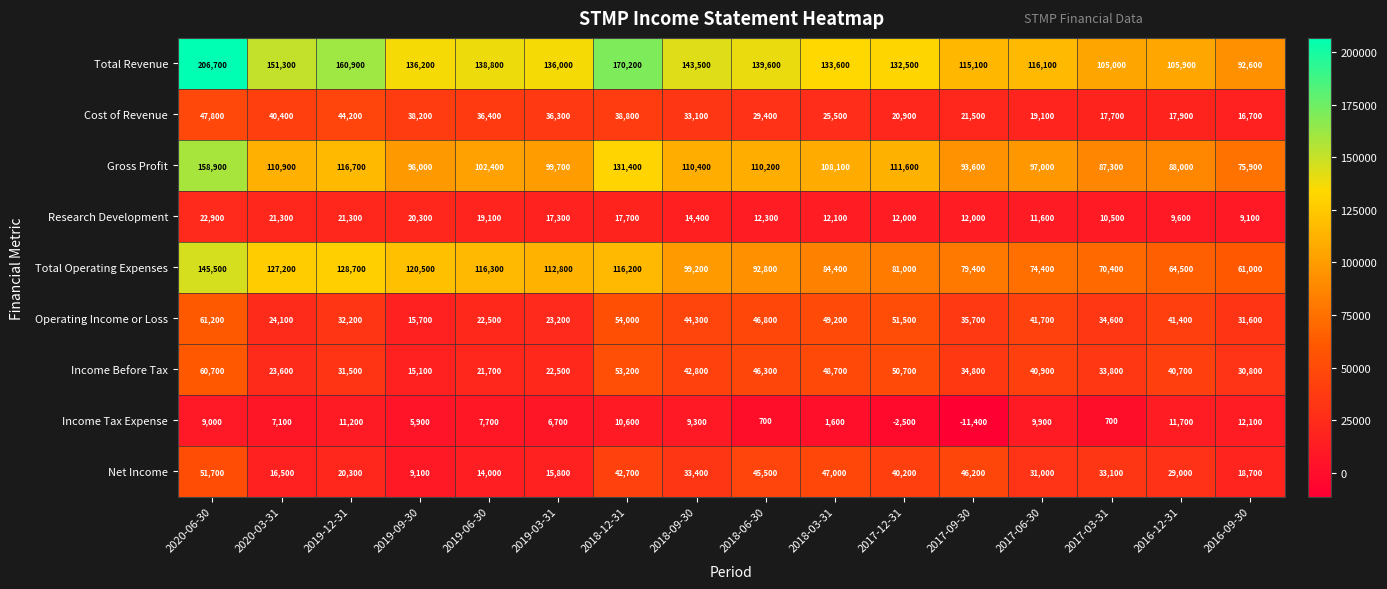

Which series has the largest range (max minus min)?

Total Revenue